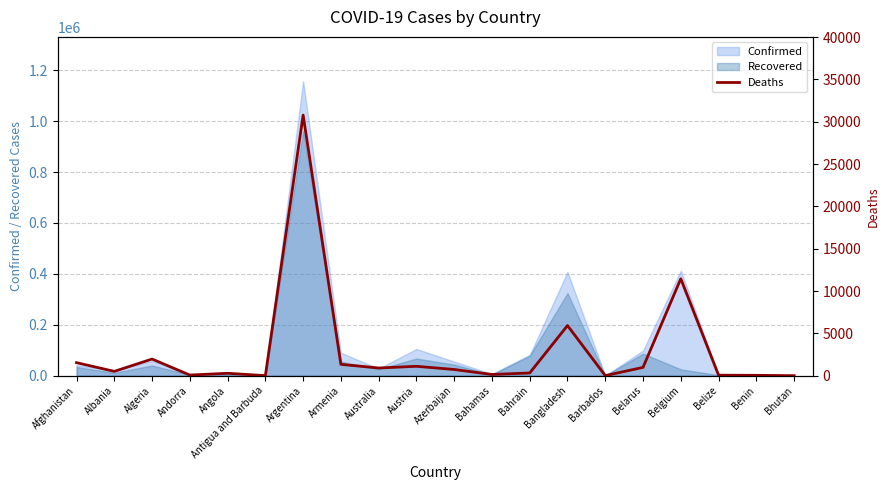

Is it true that Recovered equals 32476 at Belarus?

False